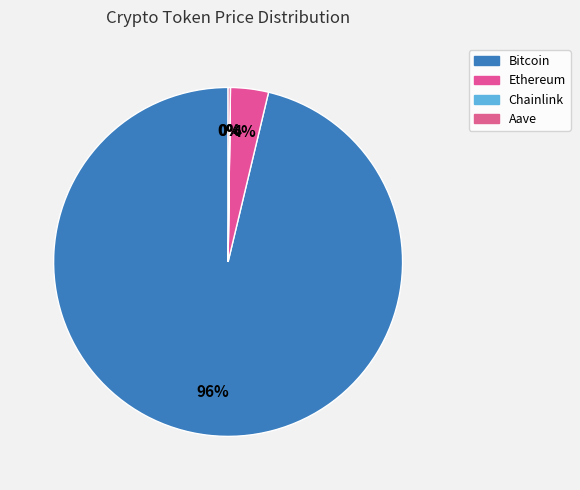

Which has a higher value, Ethereum or Bitcoin?

Bitcoin